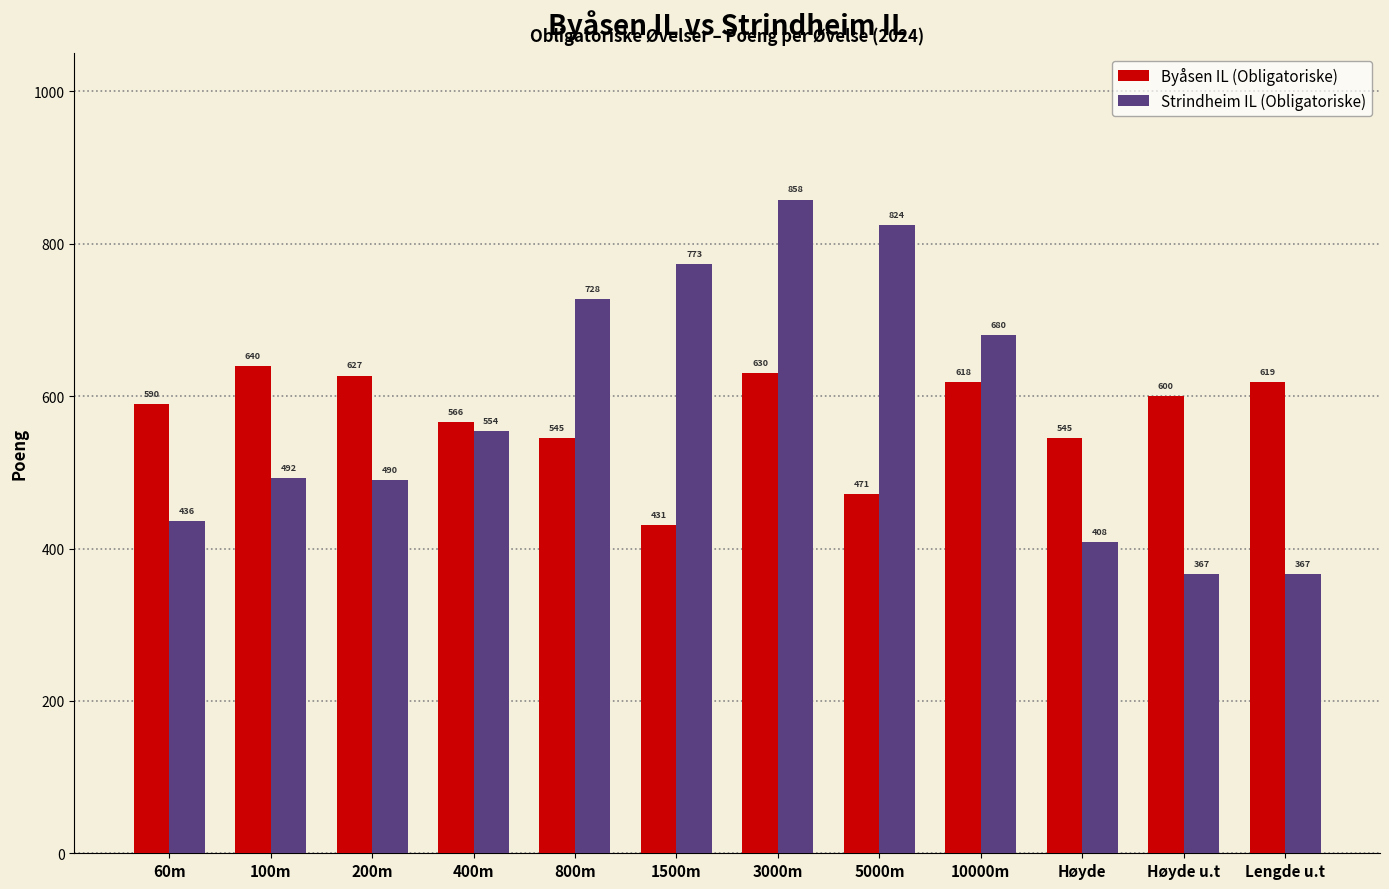

Which series has the largest total across all categories?

Strindheim IL (Obligatoriske)